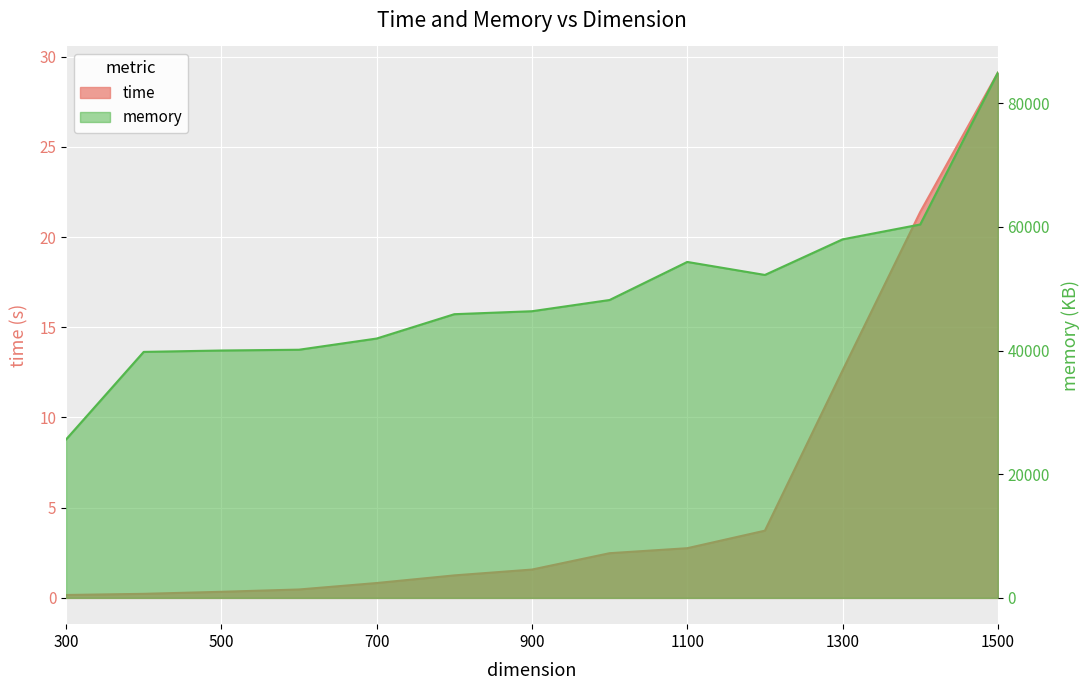

What is the lowest value of the memory series?

25624.0